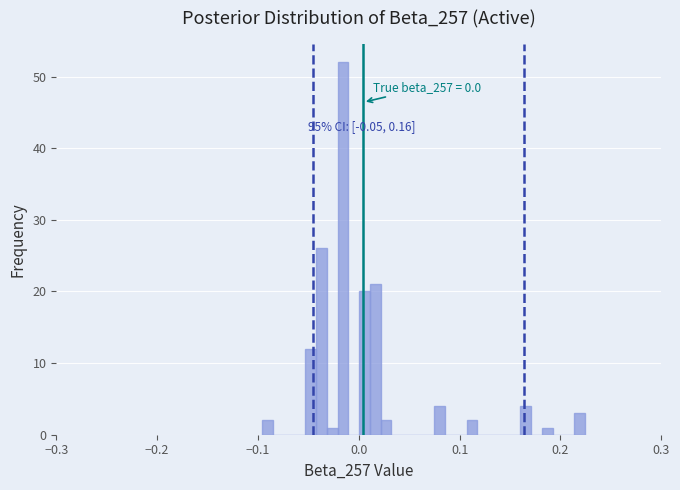

Read against the x-axis, roughly where is the centre of the tallest bar?

-0.02